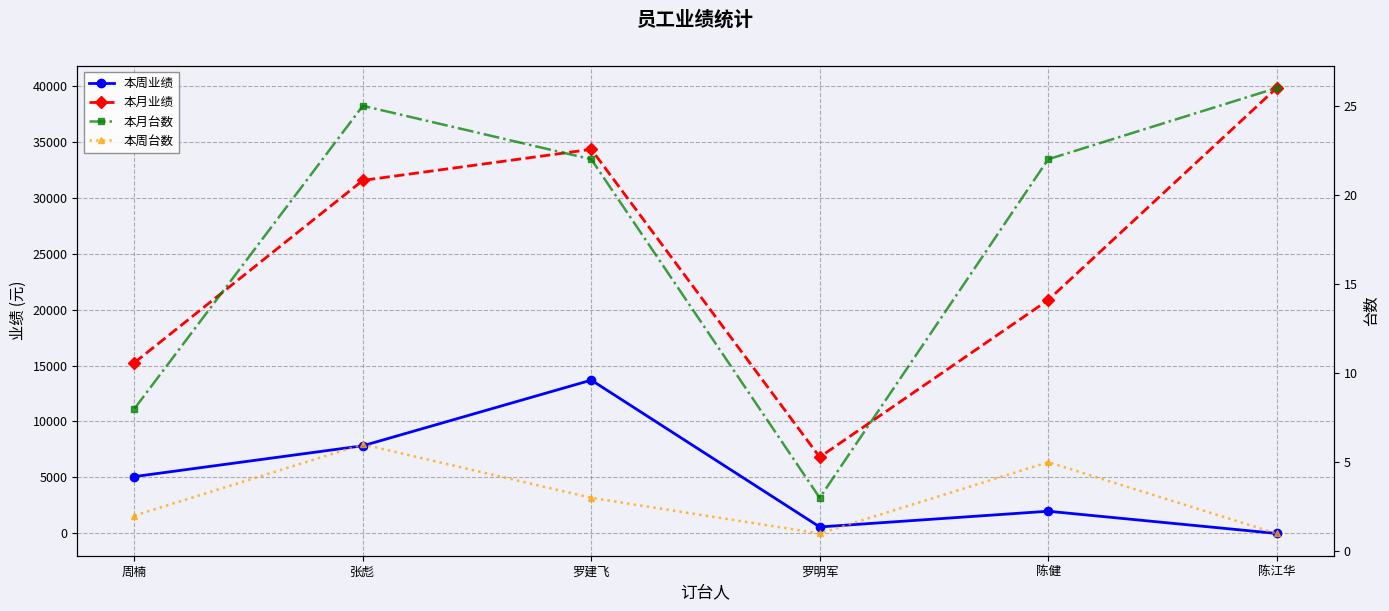

At how many categories does at least one series exceed 16898?

4